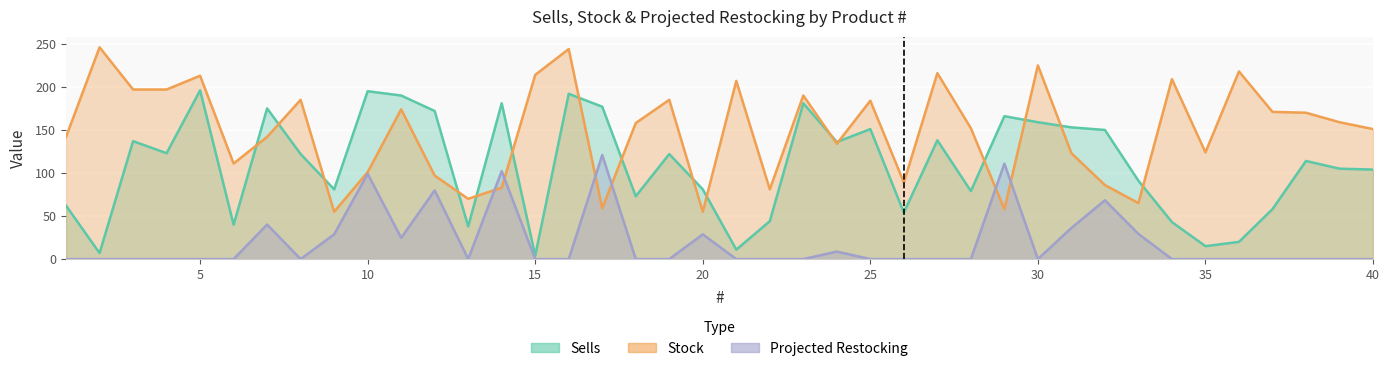

Reading left to right, list all the values displayed in this chart.

Sells: 1=62.0	2=7.0	3=137.0	4=123.0	5=196.0	6=40.0	7=175.0	8=122.0	9=81.0	10=195.0	11=190.0	12=172.0	13=38.0	14=181.0	15=4.0	16=192.0	17=177.0	18=73.0	19=122.0	20=81.0	21=11.0	22=44.0	23=181.0	24=136.0	25=151.0	26=54.0	27=138.0	28=79.0	29=166.0	30=159.0	31=153.0	32=150.0	33=91.0	34=43.0	35=15.0	36=20.0	37=58.0	38=114.0	39=105.0	40=104.0
Stock: 1=142.0	2=246.0	3=197.0	4=197.0	5=213.0	6=111.0	7=142.0	8=185.0	9=55.0	10=101.0	11=174.0	12=97.0	13=70.0	14=83.0	15=214.0	16=244.0	17=59.0	18=158.0	19=185.0	20=55.0	21=207.0	22=81.0	23=190.0	24=134.0	25=184.0	26=89.0	27=216.0	28=152.0	29=58.0	30=225.0	31=123.0	32=86.0	33=65.0	34=209.0	35=124.0	36=218.0	37=171.0	38=170.0	39=159.0	40=151.0
Projected Restocking: 1=0.0	2=0.0	3=0.0	4=0.0	5=0.0	6=0.0	7=40.1	8=0.0	9=28.8	10=99.0	11=24.7	12=79.8	13=0.0	14=102.2	15=0.0	16=0.0	17=121.0	18=0.0	19=0.0	20=28.8	21=0.0	22=0.0	23=0.0	24=8.7	25=0.0	26=0.0	27=0.0	28=0.0	29=110.9	30=0.0	31=36.1	32=68.3	33=29.2	34=0.0	35=0.0	36=0.0	37=0.0	38=0.0	39=0.0	40=0.0